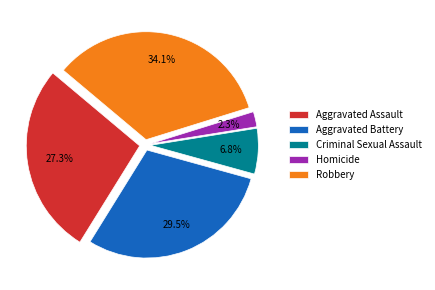

To the nearest percent, what portion does Aggravated Assault represent?

27%